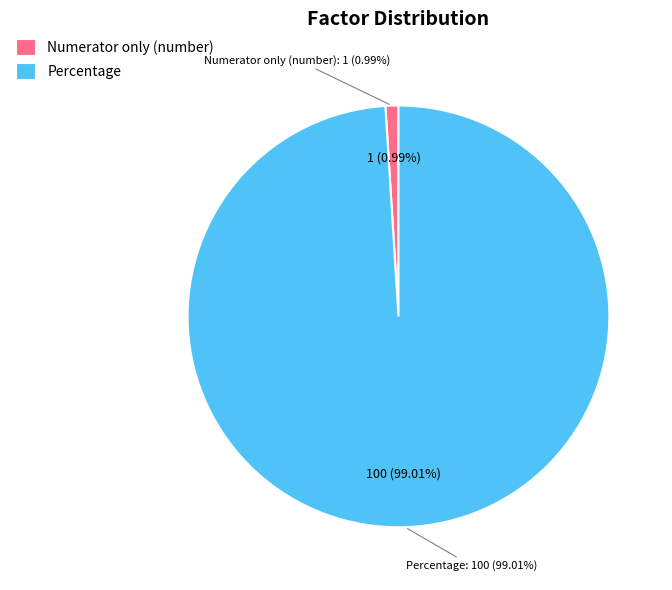

Rank the categories by value from highest to lowest.

Percentage, Numerator only (number)